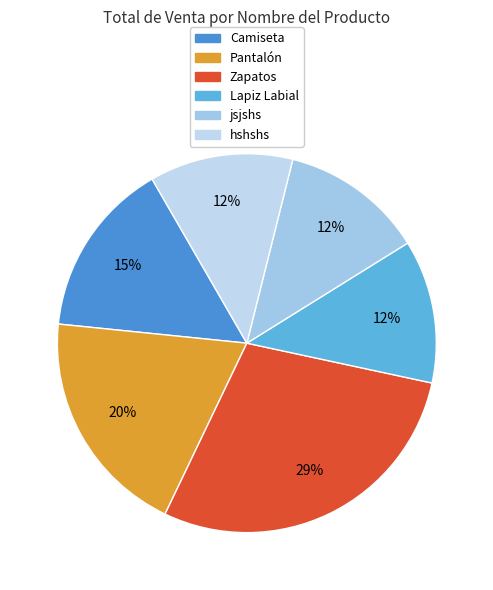

What is the change in value from Zapatos to jsjshs?

-12150.0